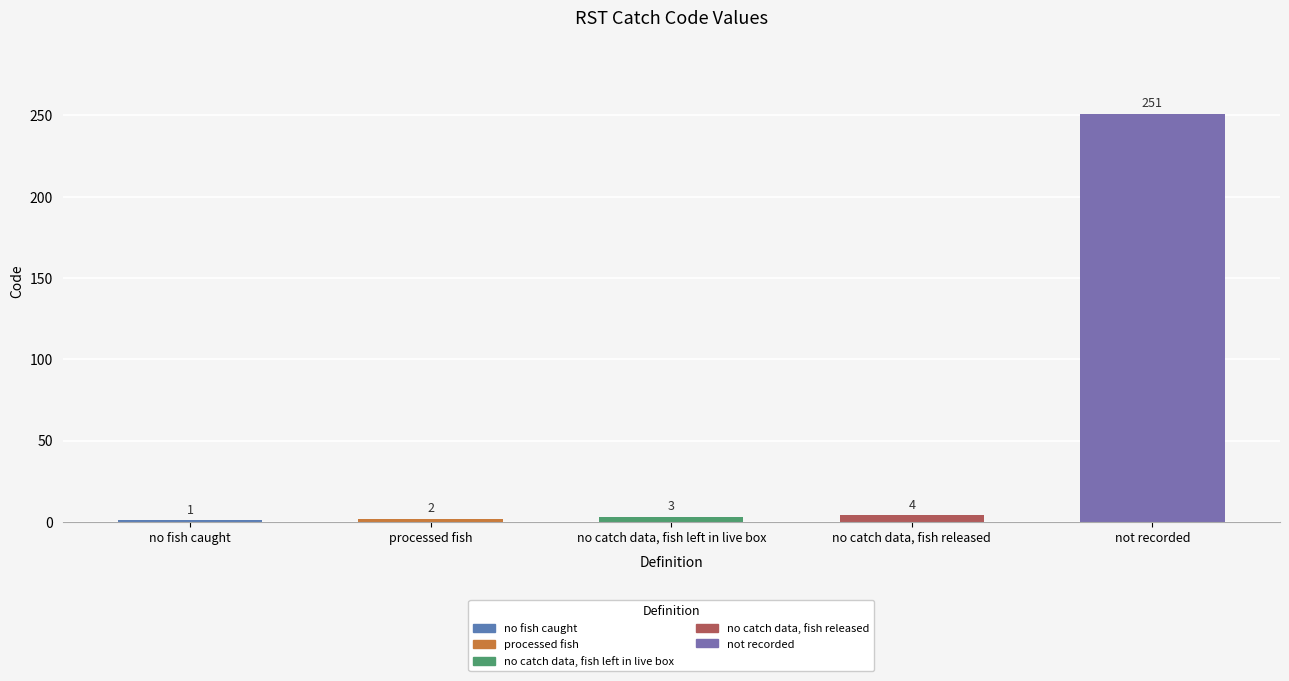

Read the value at processed fish.

2